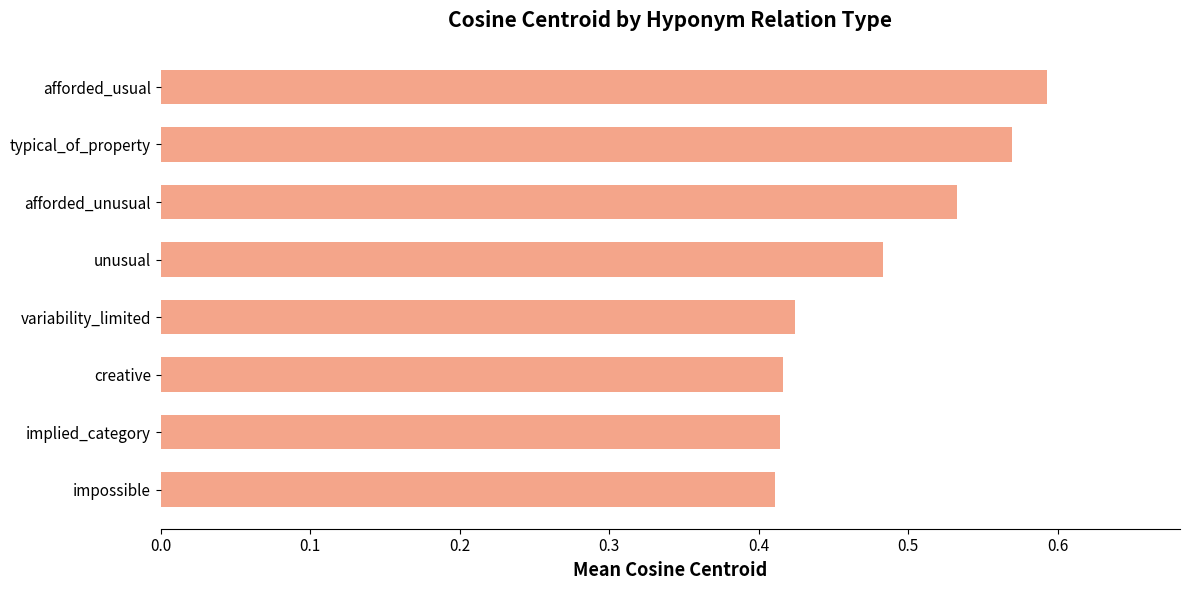

What is the sum of all values?

3.8